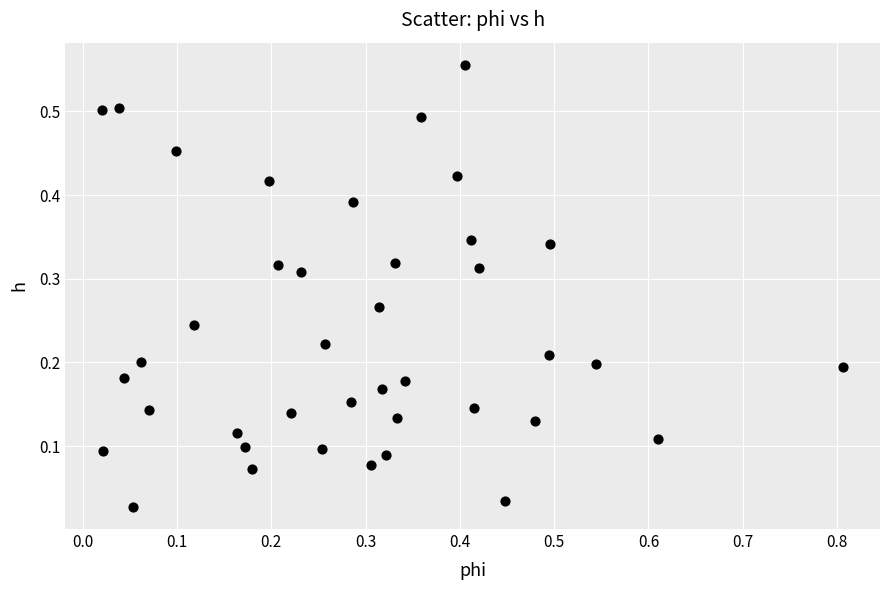

What is the range of X values (max minus min)?

0.8